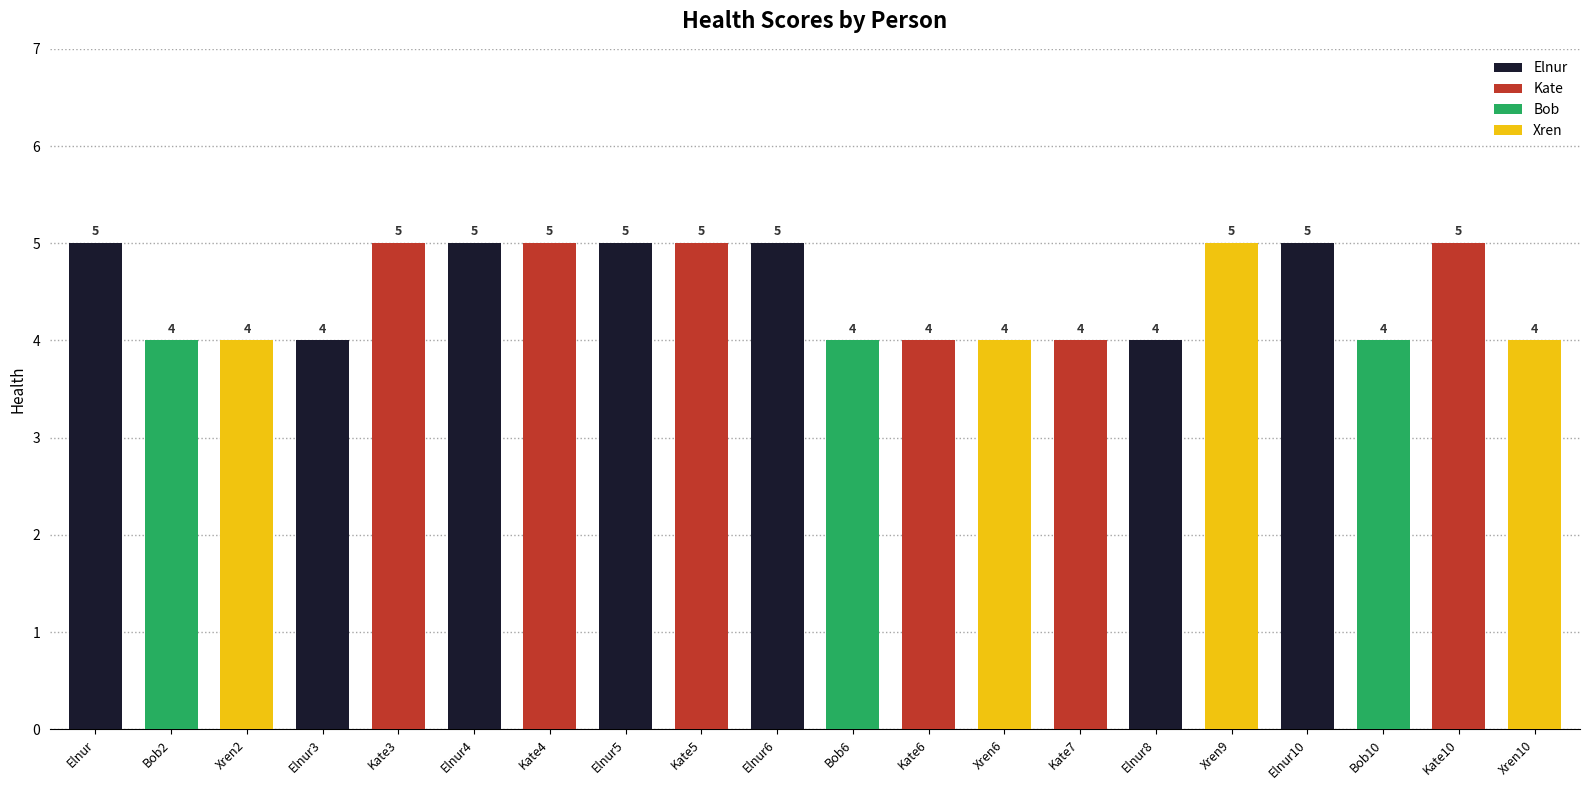

What is the sum of the values at Elnur10 and Kate7?

9